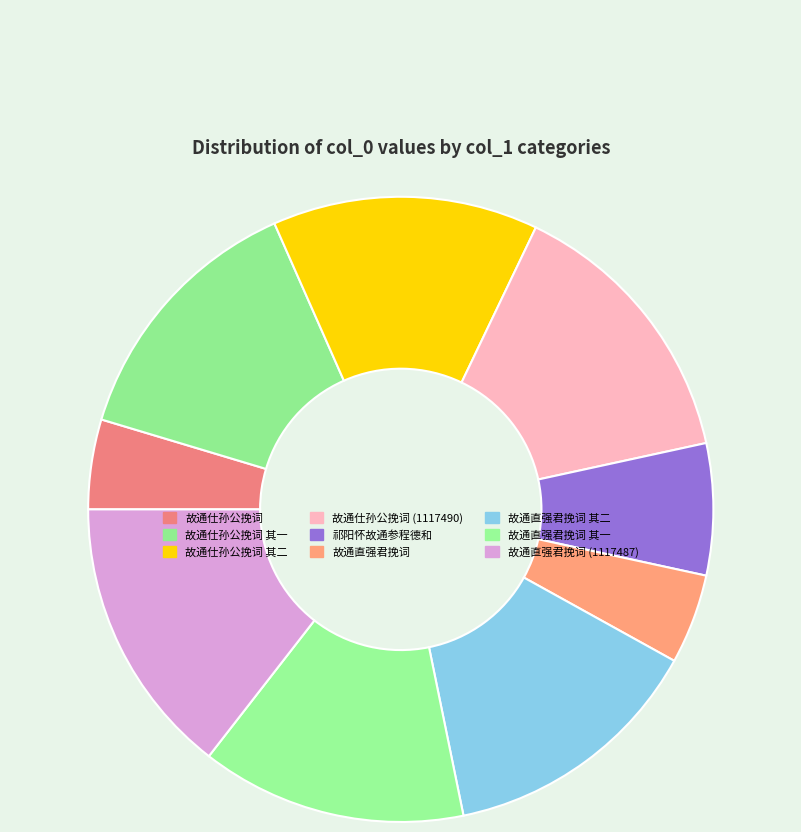

What is the smallest slice in the pie chart?

故通仕孙公挽词